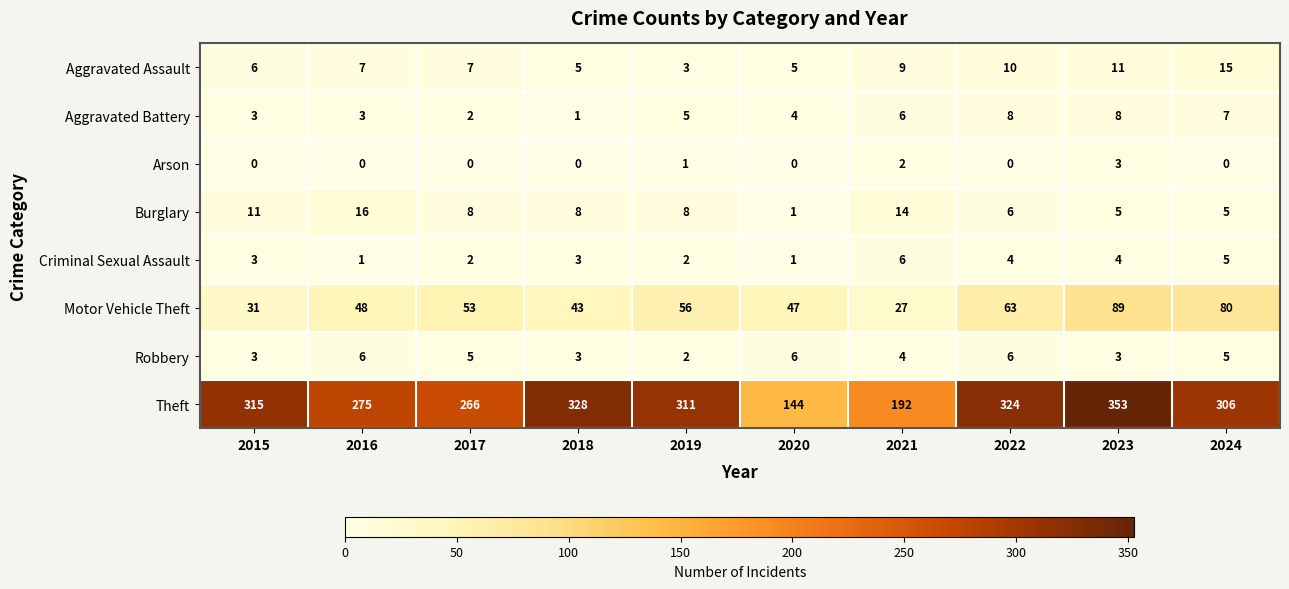

The value of Theft at 2024 is 306. True or false?

True